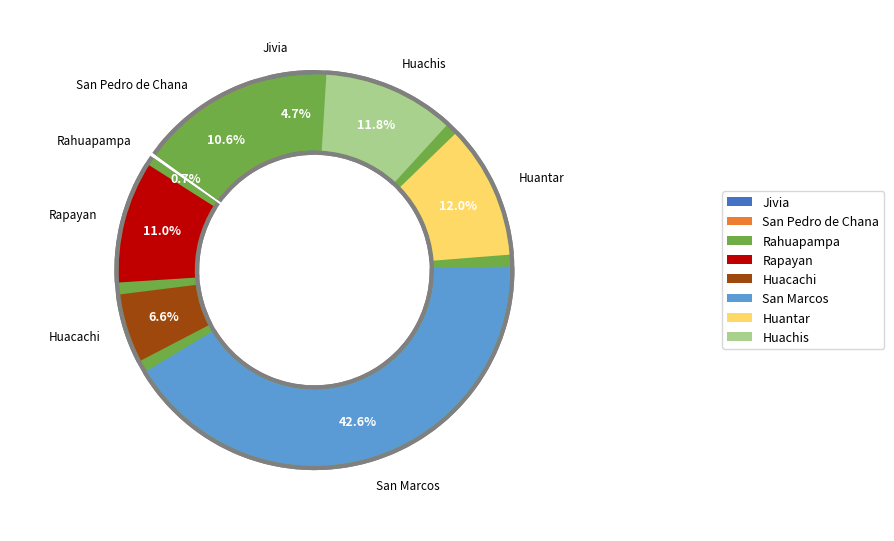

Rank the categories by value from highest to lowest.

San Marcos District, Huantar District, Huachis District, Rapayan District, San Pedro de Chana District, Huacachi District, Jivia District, Rahuapampa District